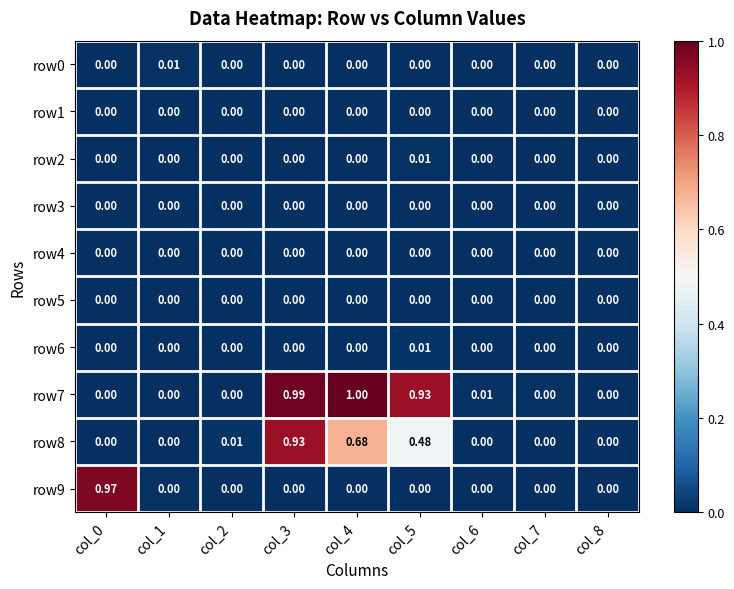

Is the value of row8 at col_2 greater than the value of row3 at col_7?

Yes